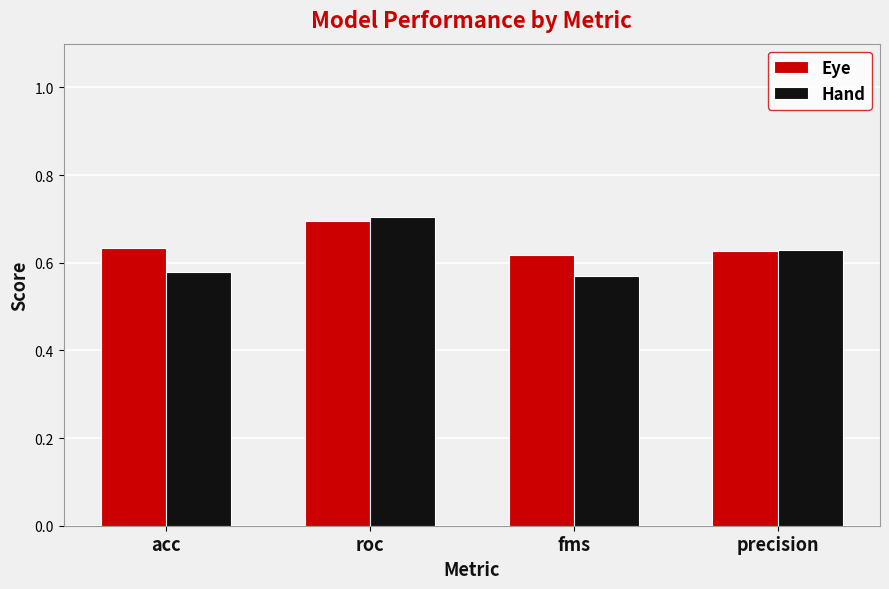

True or false: Hand has a value of 0.9 at acc.

False